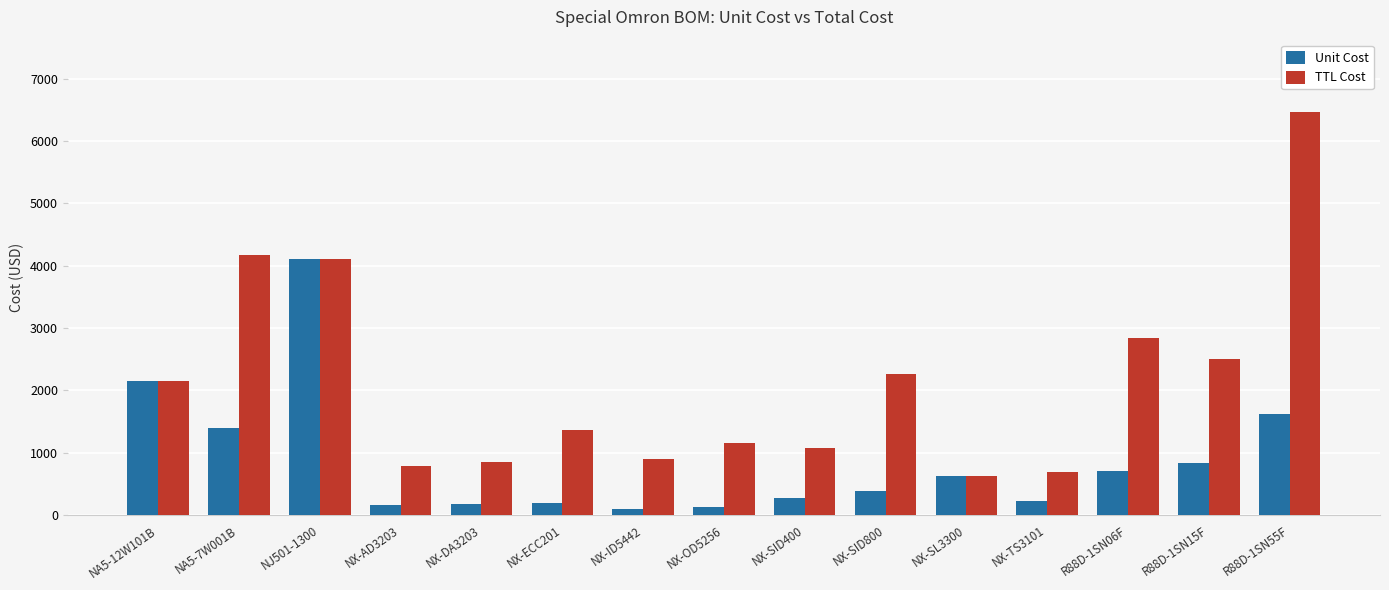

Which series has the widest spread of values?

TTL Cost